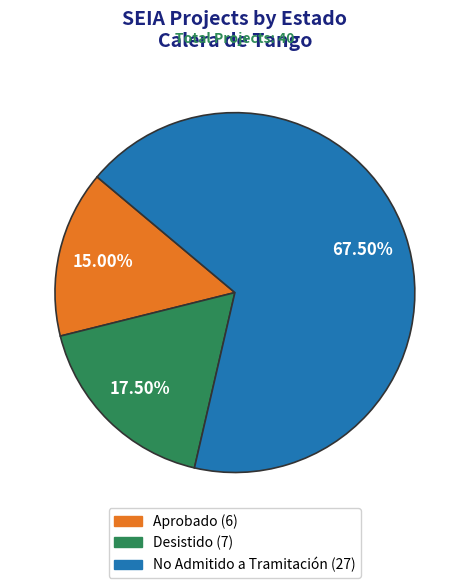

Is it true that Desistido is 25% of the pie?

False